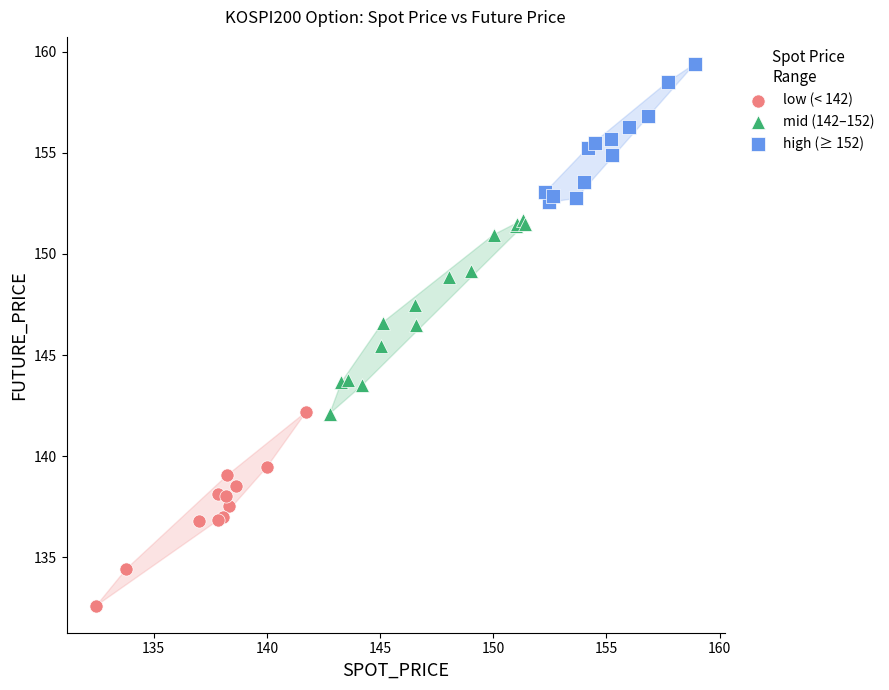

Which series reaches the minimum Y coordinate?

low (< 142)